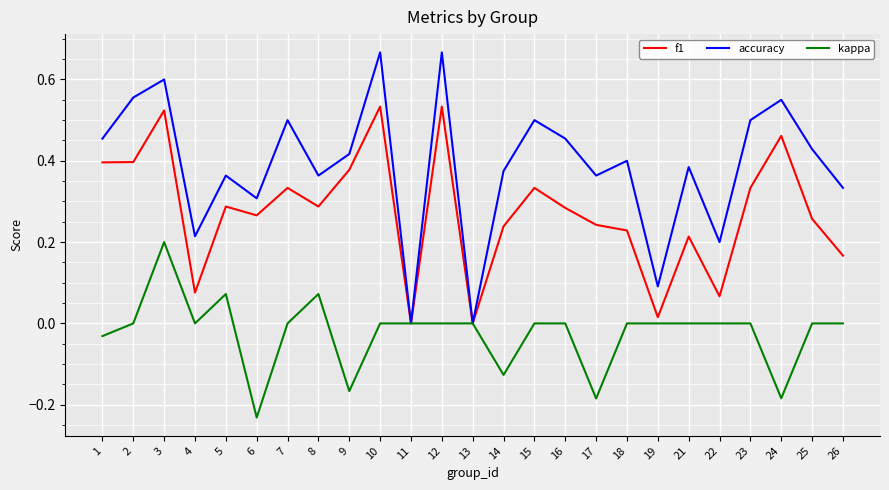

Is it true that kappa equals 0.3 at 15?

False